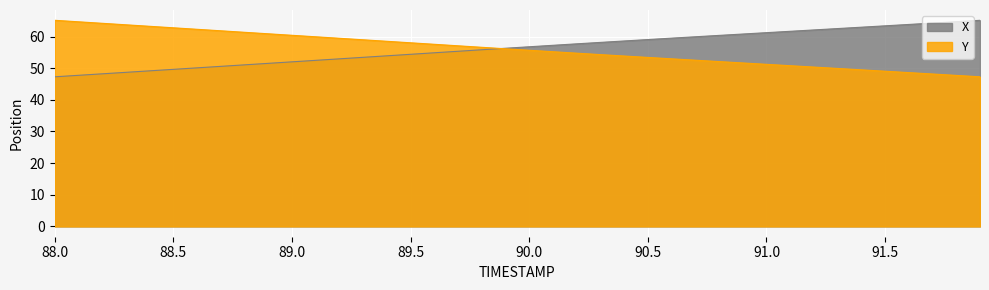

What is the minimum value for X?

47.3